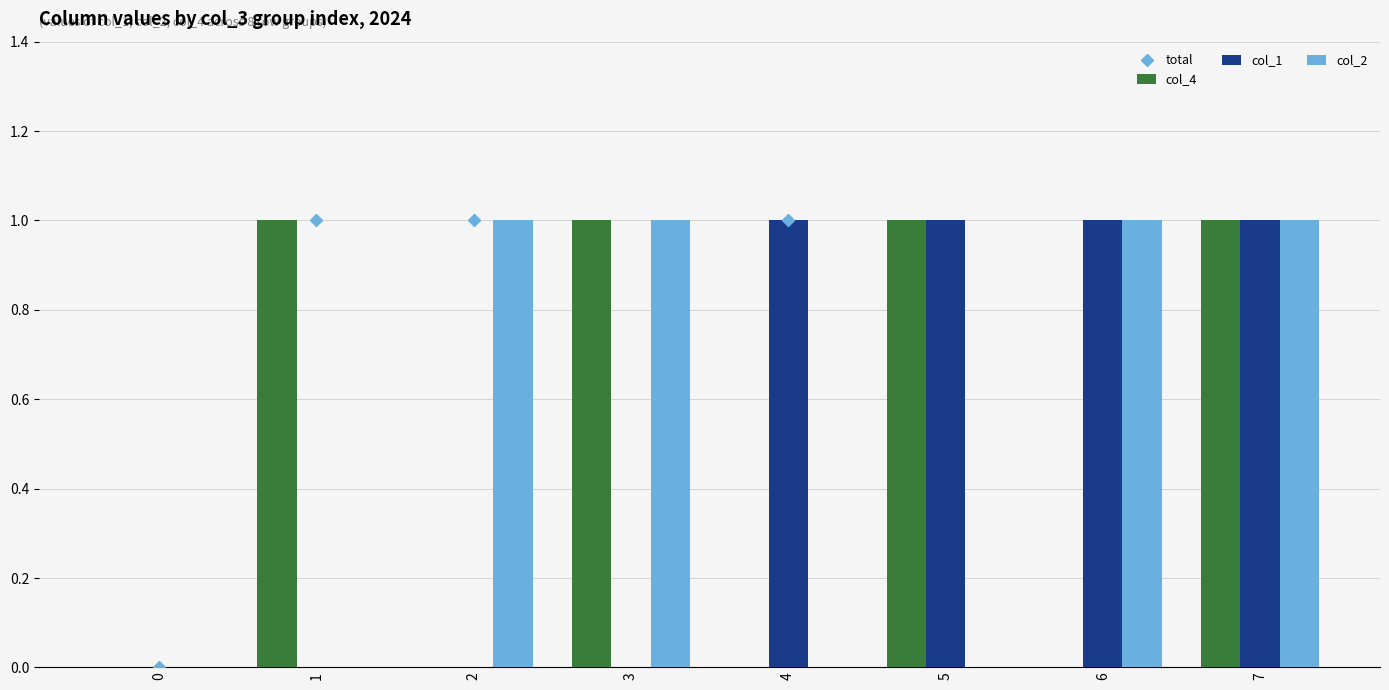

What are all the series names shown in the legend?

total, col_4, col_1, col_2